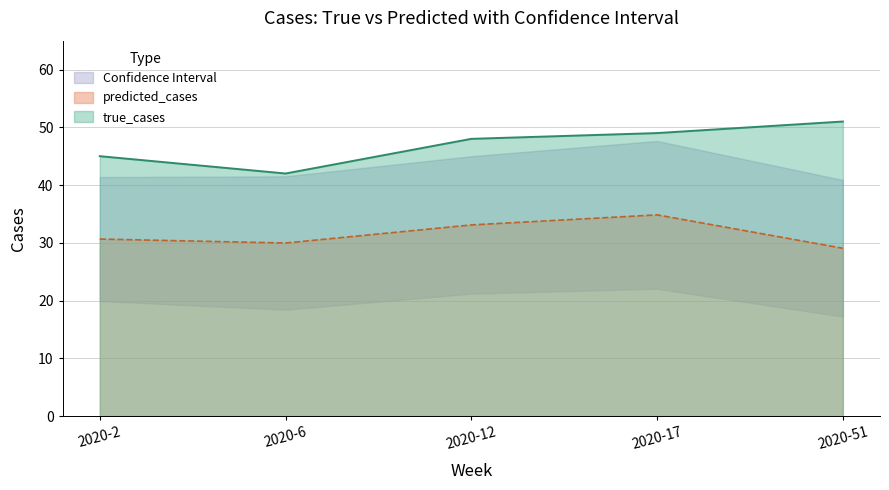

Is it true that predicted_cases equals 30.6 at 2020-2?

True